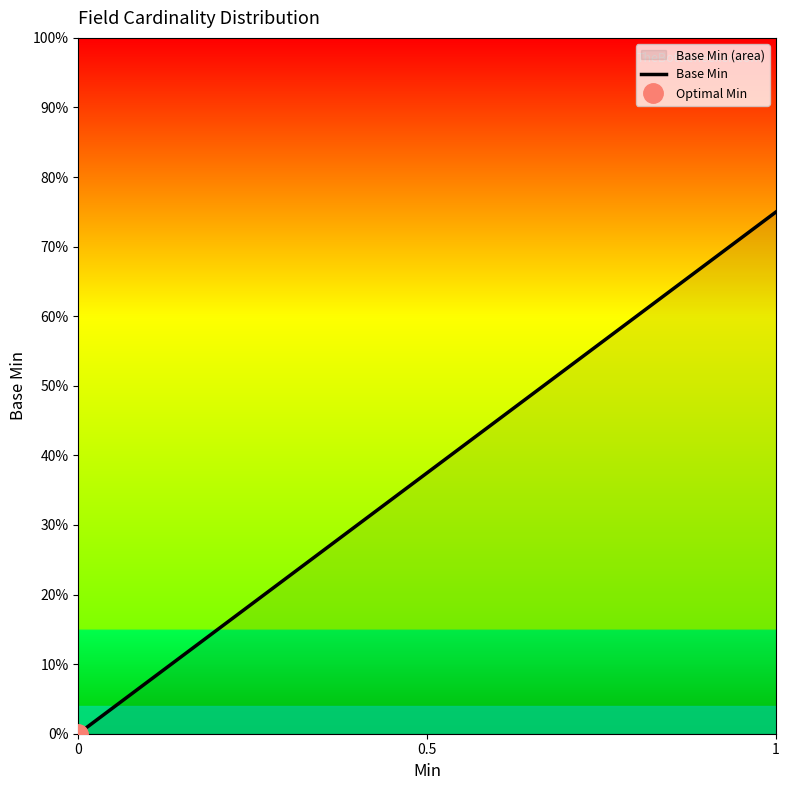

Which category has the highest value across all series?

1